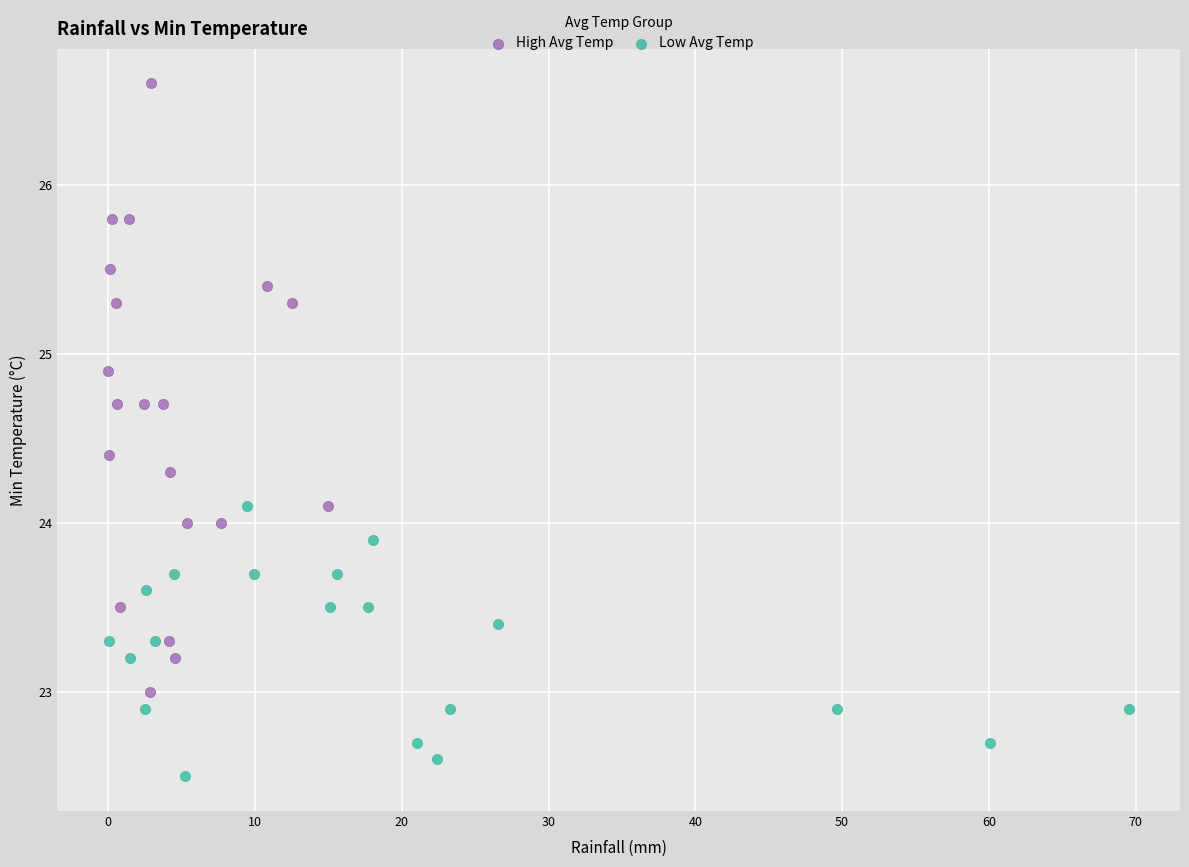

Which series reaches the maximum Y coordinate?

High Avg Temp